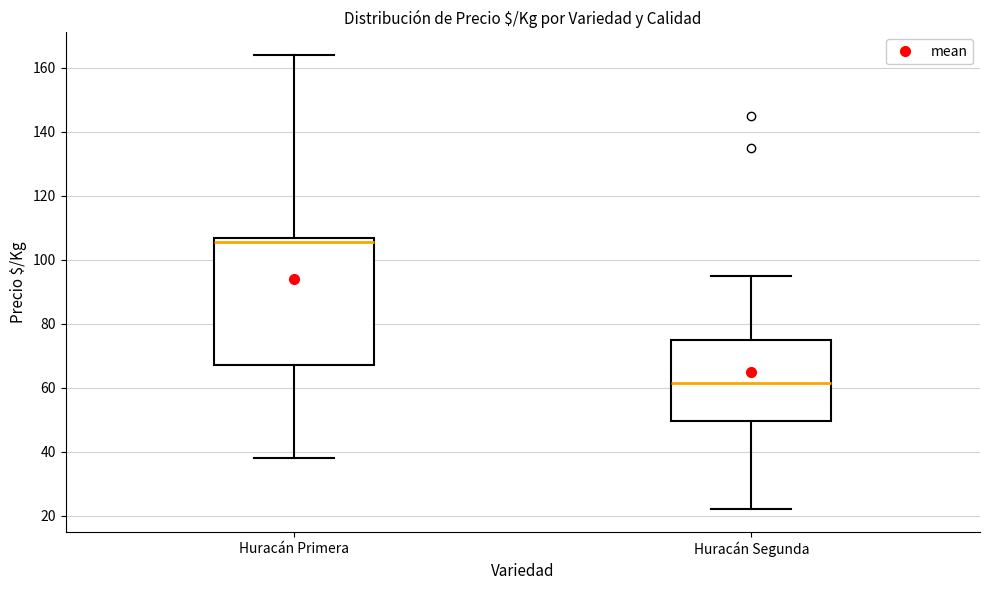

Reading left to right, transcribe this box plot: for each box, give where its median line is, the range the box spans, and where its two whiskers end, as read against the y-axis. The values are not printed on the chart, so give them approximately, as read against the axis.

Huracán Primera: median 106, box 68 to 108, whiskers 38 to 164
Huracán Segunda: median 62, box 50 to 76, whiskers 22 to 96